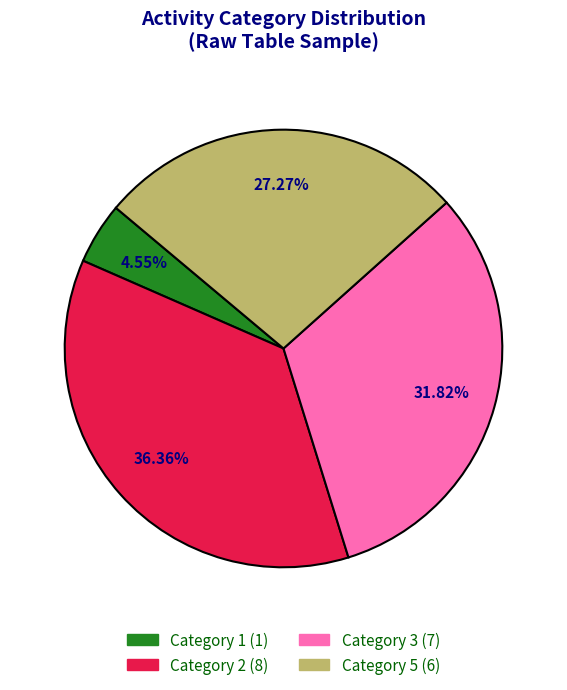

Is there a majority slice in this chart?

No